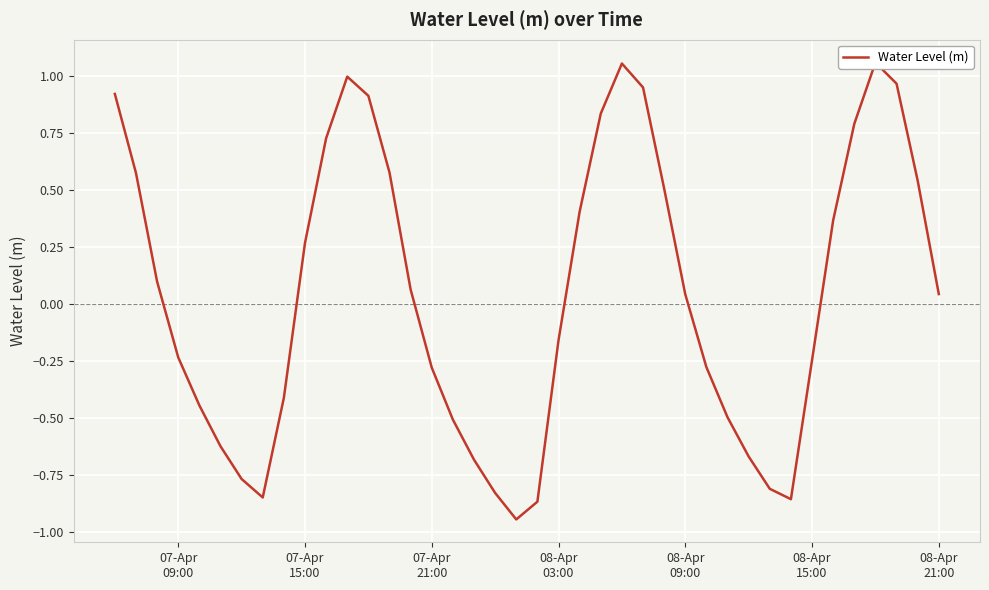

What is the sum of all values?

1.8